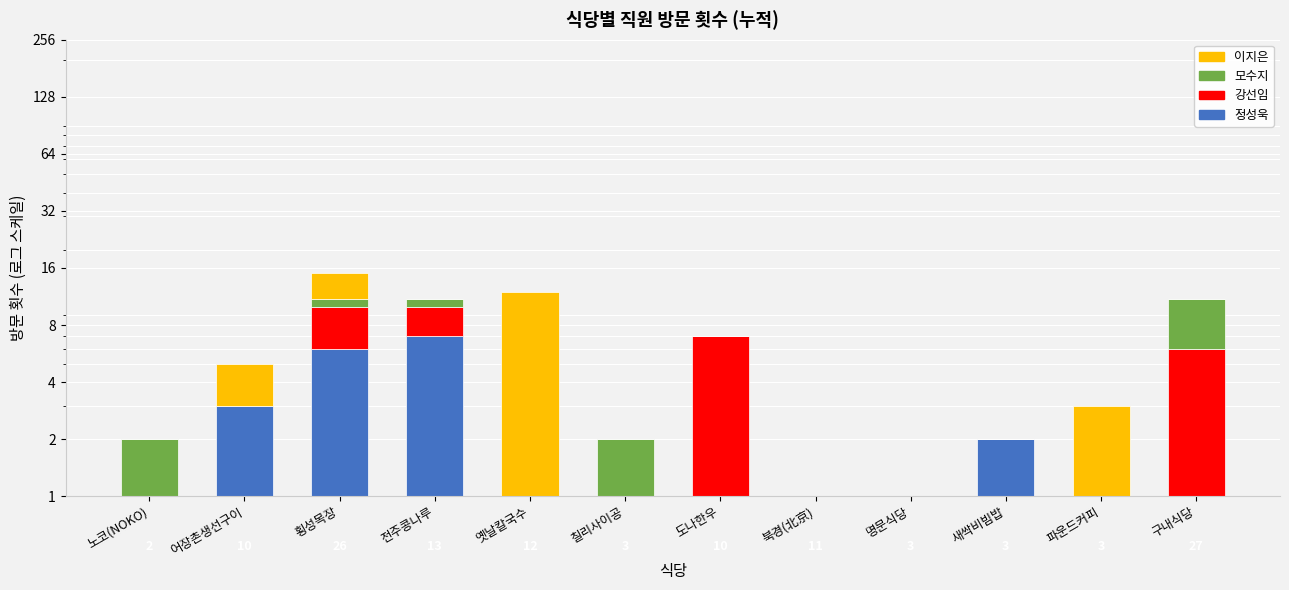

Reading left to right, transcribe all the data shown in this chart.

정성욱: 0	3	6	7	0	0	0	0	1	2	1	0
강선임: 0	0	4	3	0	0	7	0	0	0	0	6
모수지: 2	0	1	1	0	2	0	0	0	0	0	5
이지은: 0	2	4	0	12	0	0	0	0	0	2	0